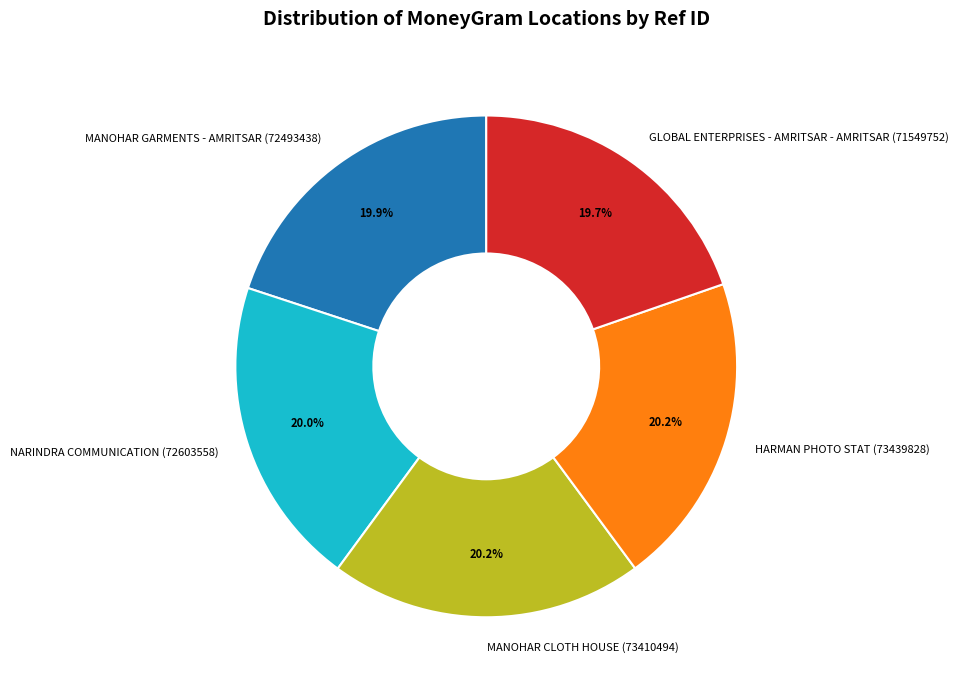

To the nearest percent, what portion does HARMAN PHOTO STAT represent?

20%